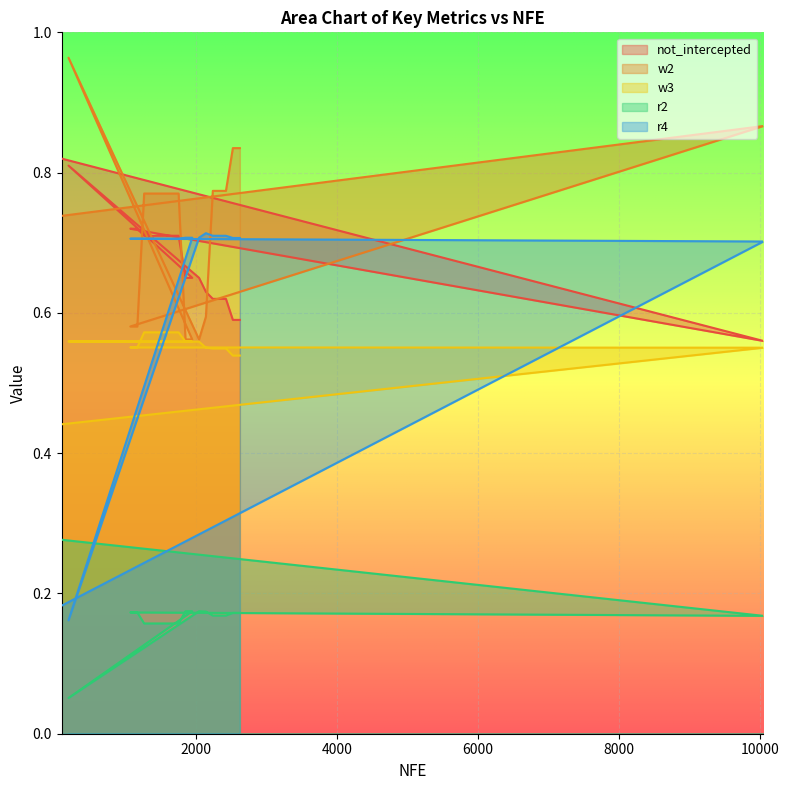

What is the spread (max minus min) of values at 1660?

0.6